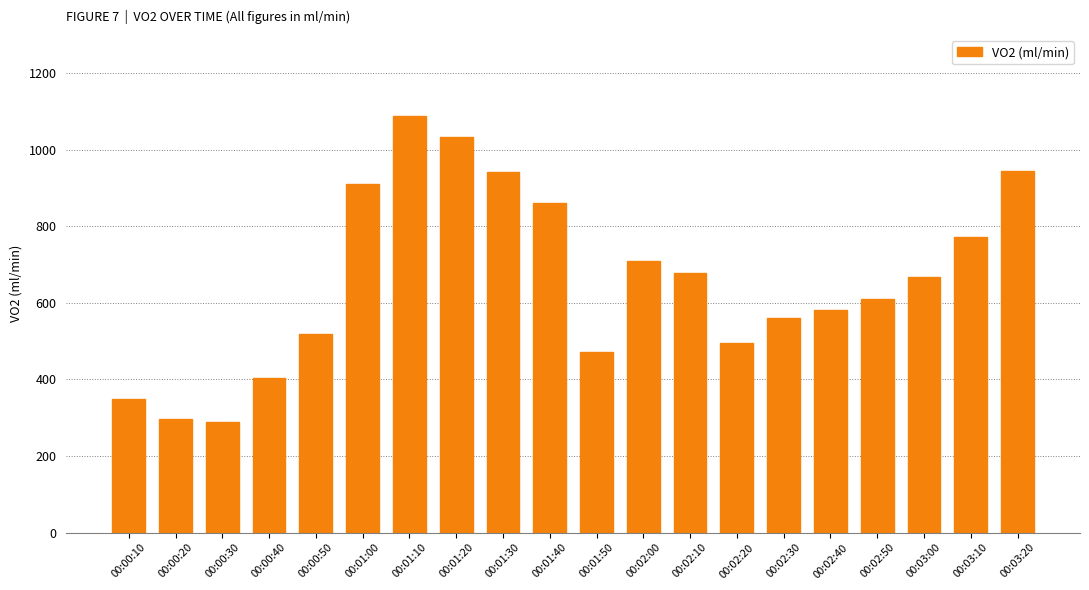

Which category has the highest value across all series?

00:01:10